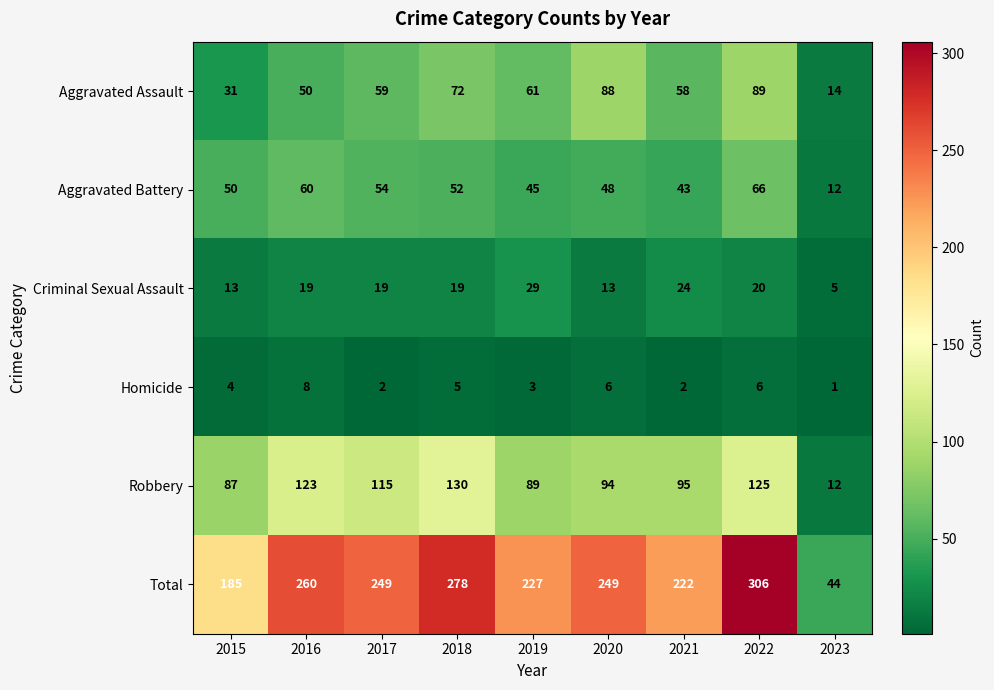

Is it true that Homicide equals 8 at 2016?

True